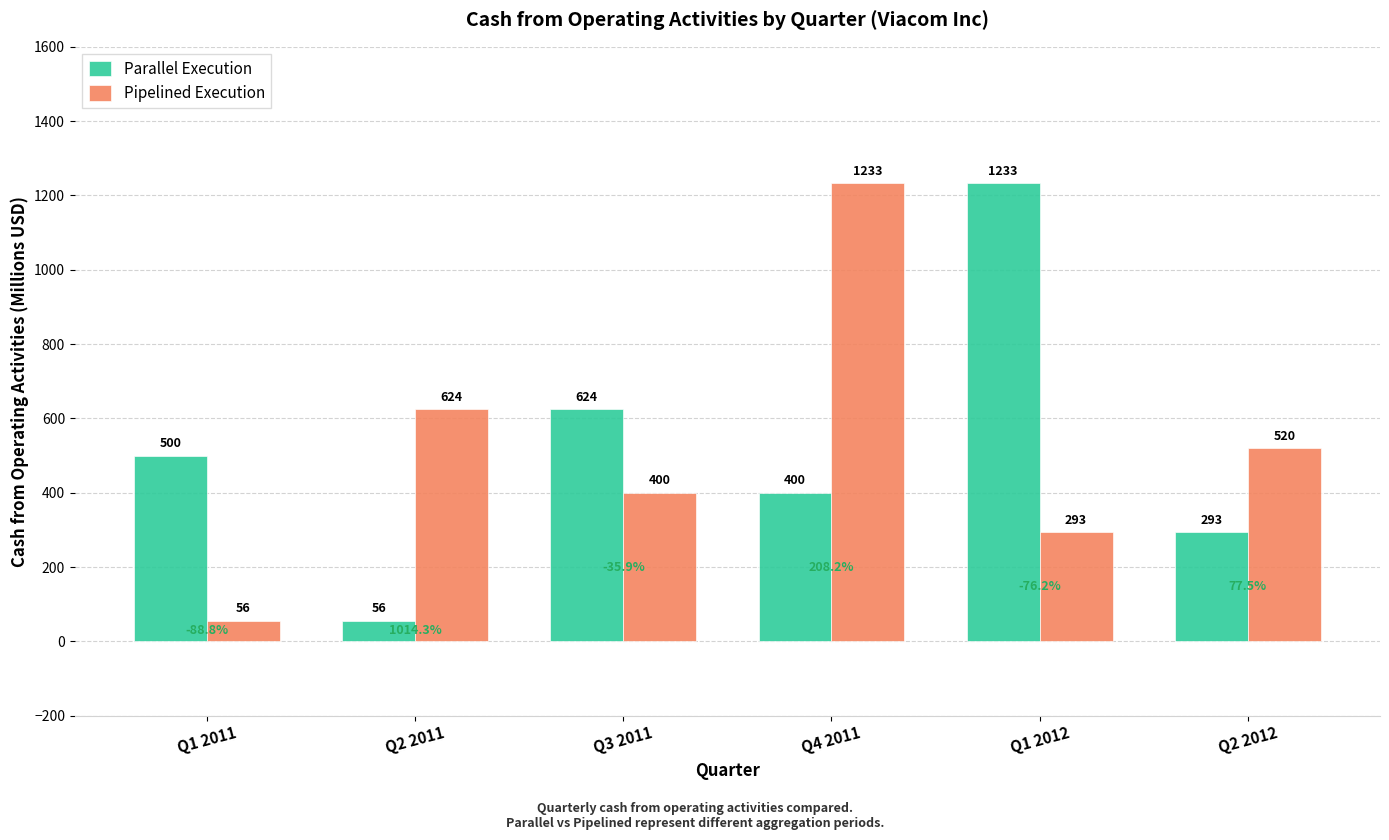

At how many categories does at least one series exceed 745?

2